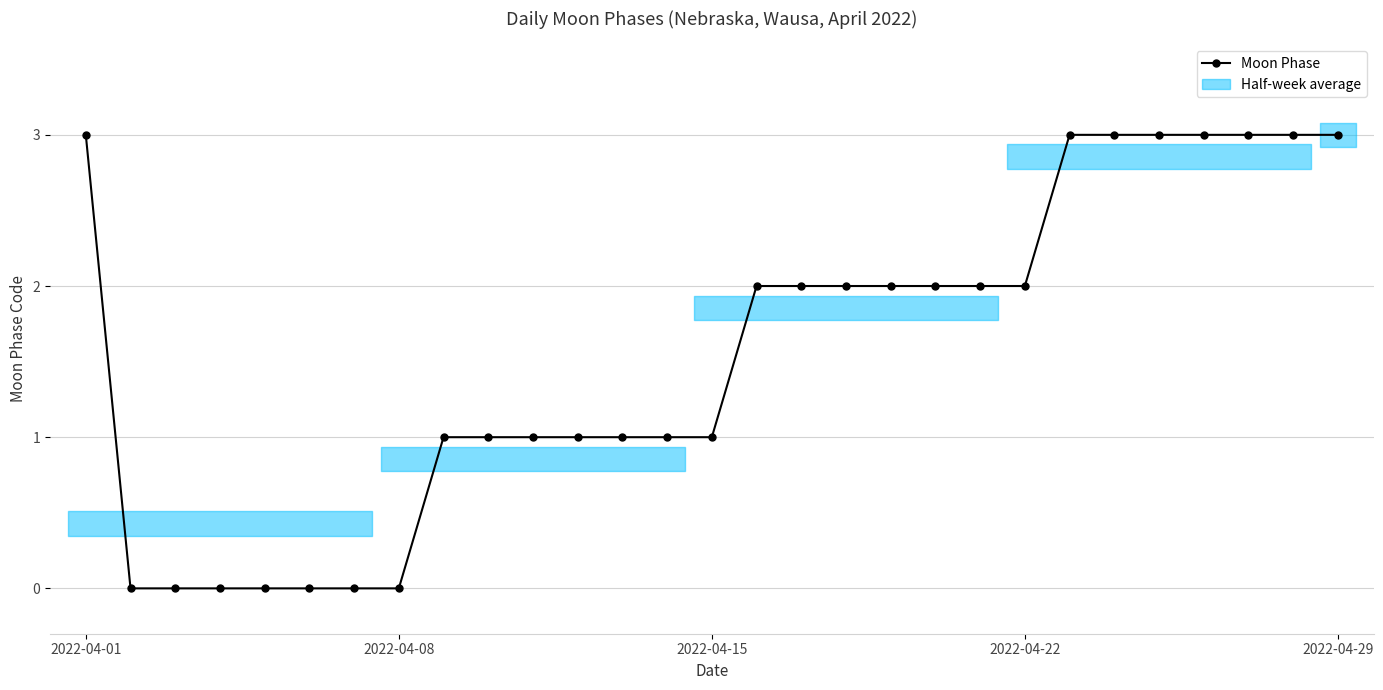

Where is the data nearest to the value 1?

8